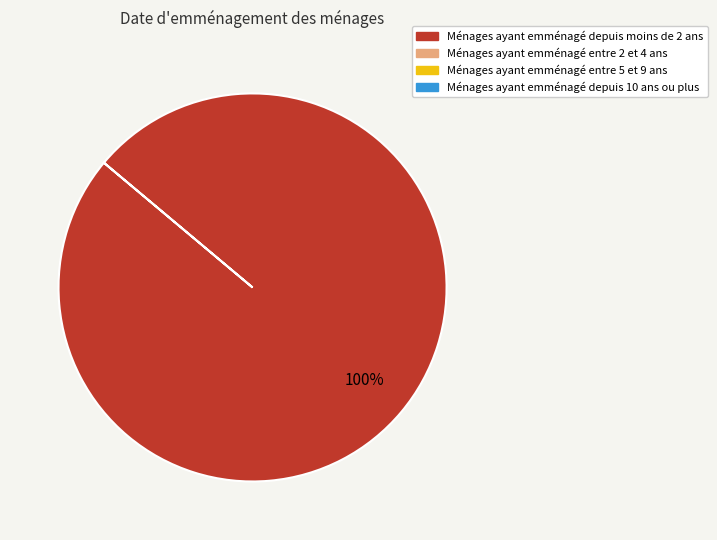

Is there any slice that represents more than half of the pie?

Yes